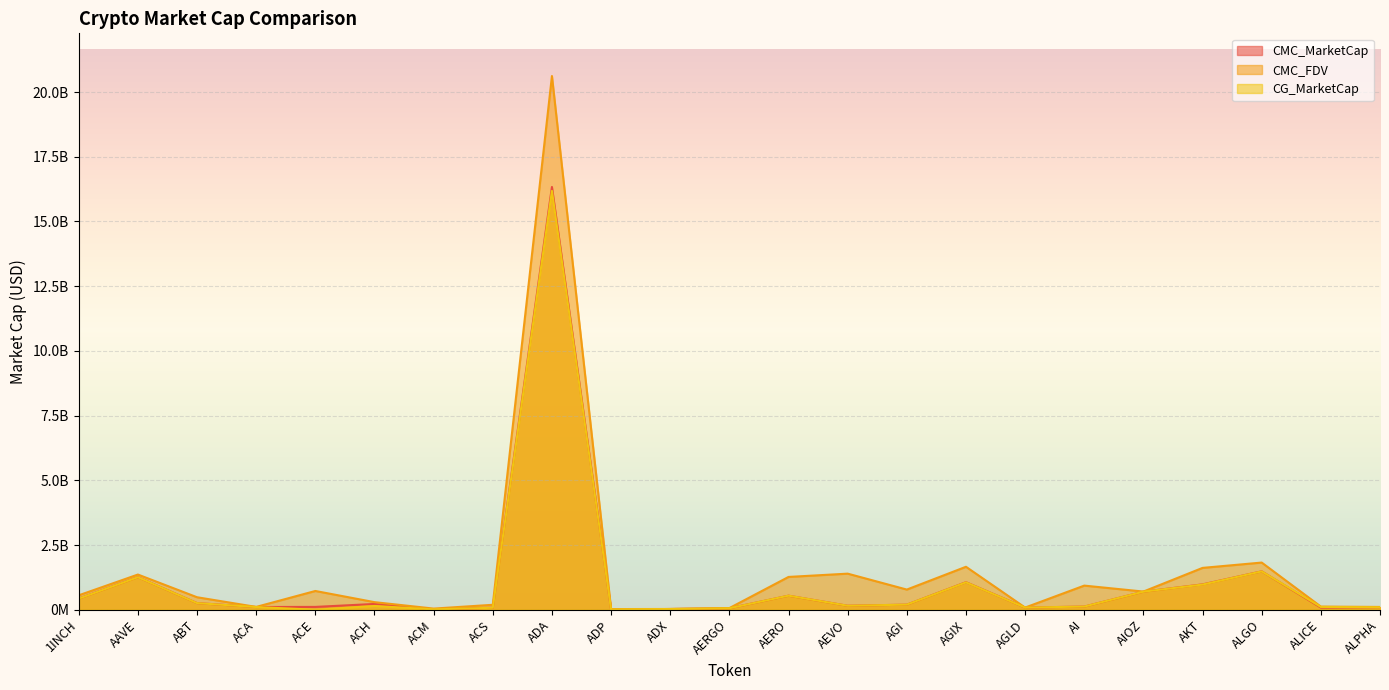

Is it true that CMC_FDV equals 1658758810.3 at AGIX?

True